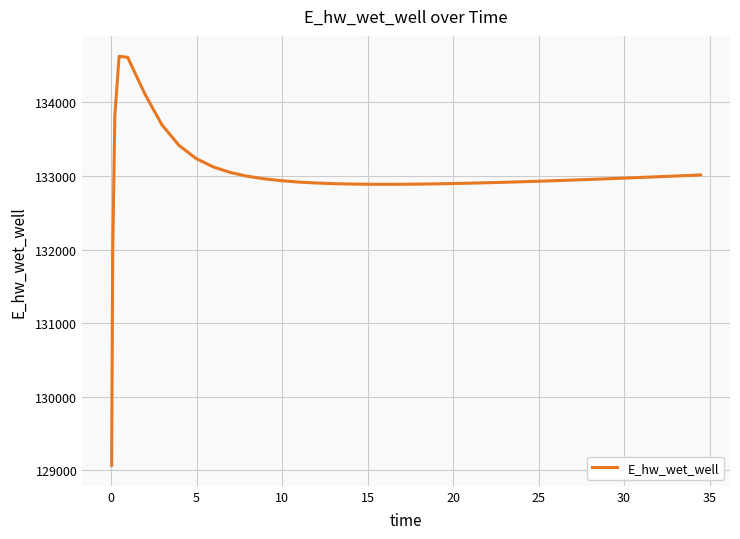

What is the difference between the maximum and minimum values?

5554.0